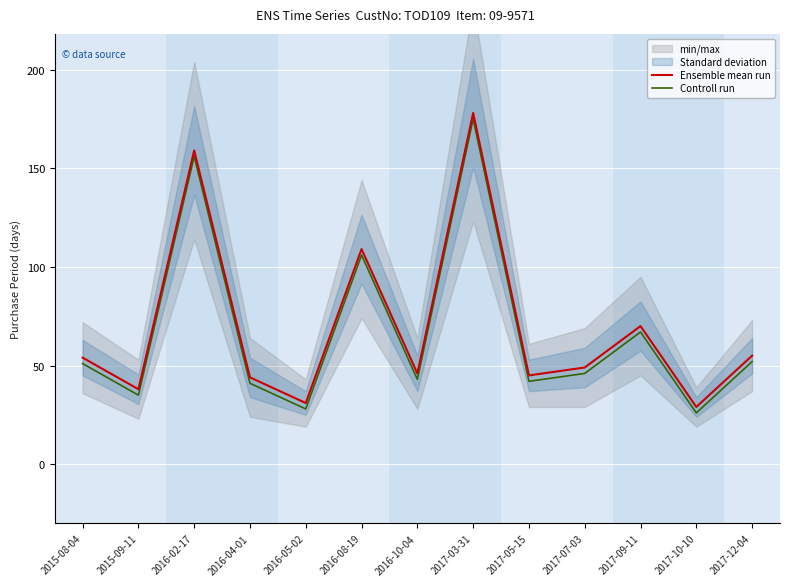

True or false: Controll run and Ensemble mean run intersect in this chart.

False